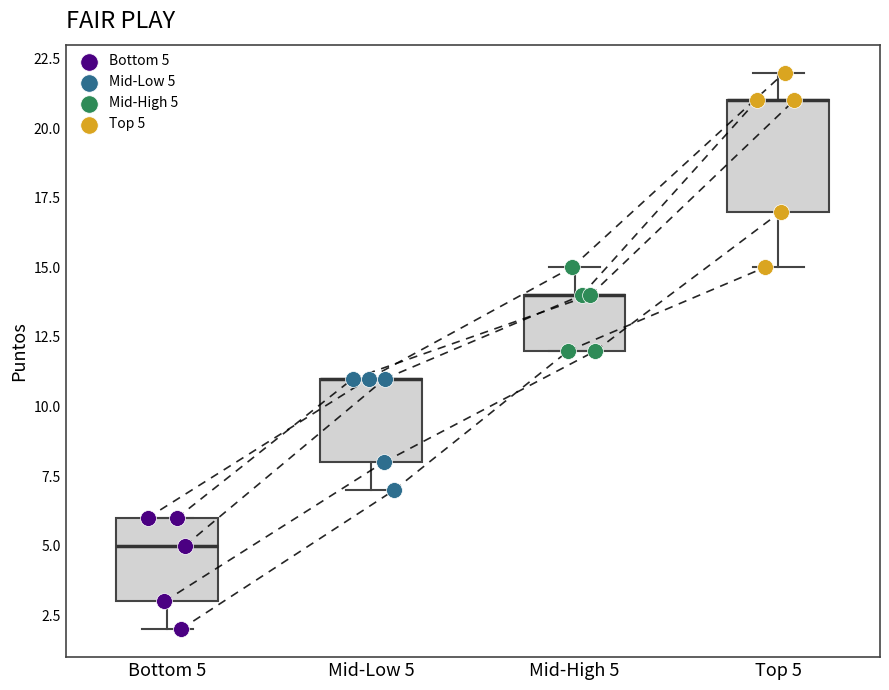

Reading left to right, transcribe this box plot: for each box, give where its median line is, the range the box spans, and where its two whiskers end, as read against the y-axis. The values are not printed on the chart, so give them approximately, as read against the axis.

Bottom 5: median 5, box 3 to 6, whiskers 2 to 6
Mid-Low 5: median 11 (drawn on the box's upper edge), box 8 to 11, whiskers 7 to 11
Mid-High 5: median 14 (drawn on the box's upper edge), box 12 to 14, whiskers 12 to 15
Top 5: median 21 (drawn on the box's upper edge), box 17 to 21, whiskers 15 to 22